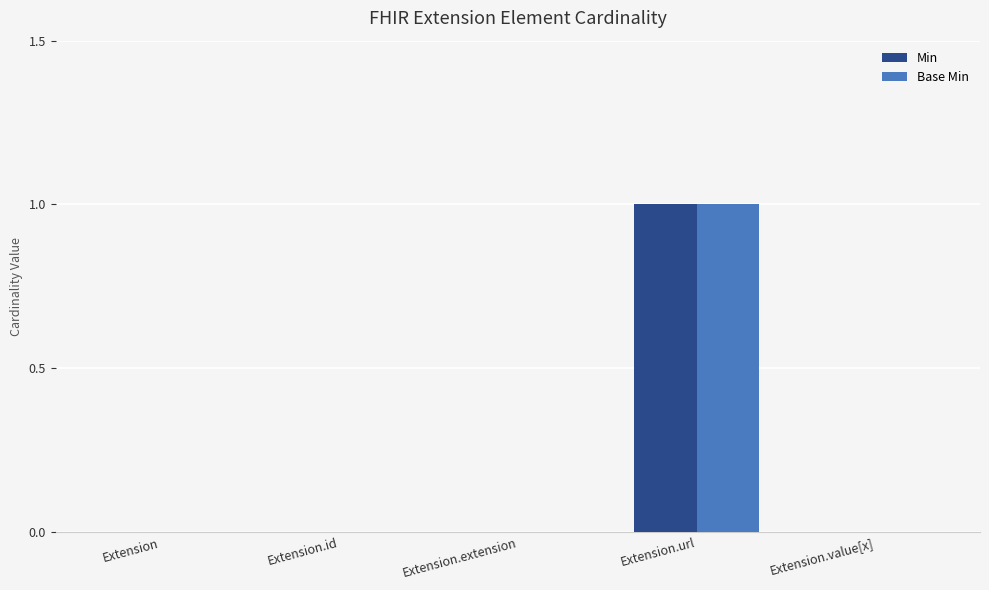

How many groups of bars are there?

5